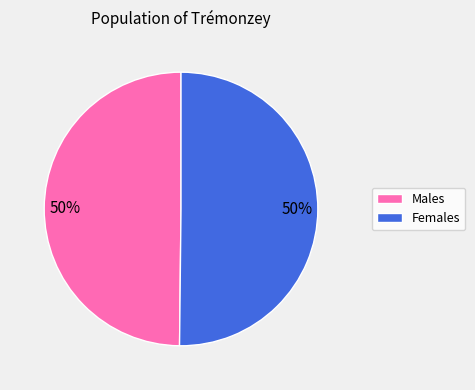

To the nearest percent, what is the average slice percentage?

50%